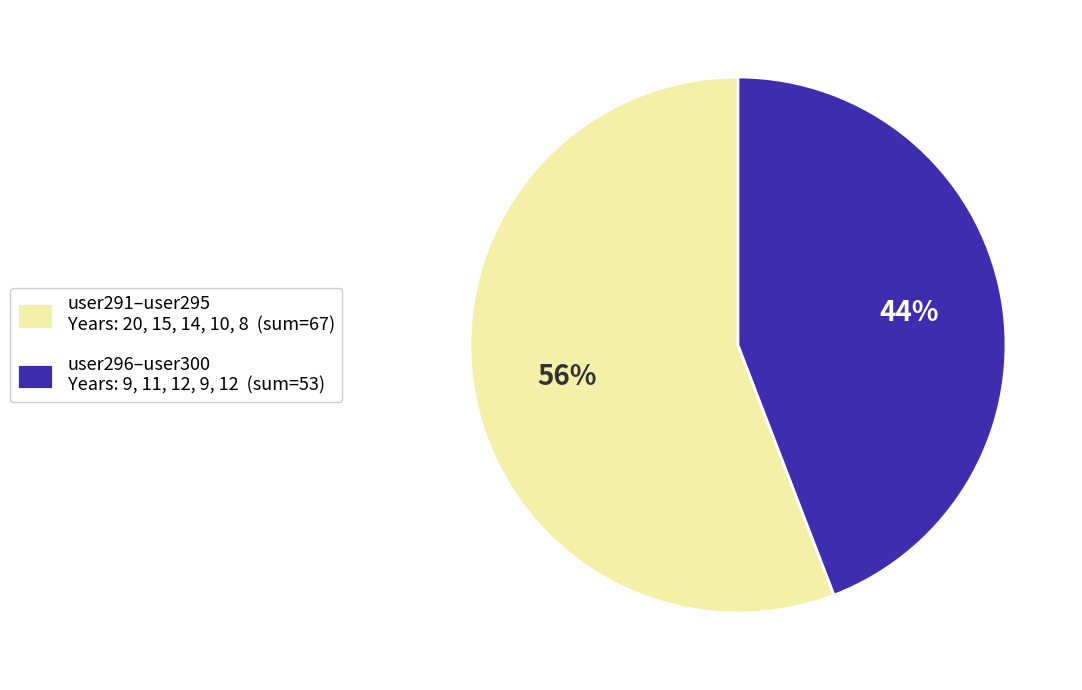

To the nearest percent, what is the average slice percentage?

50%